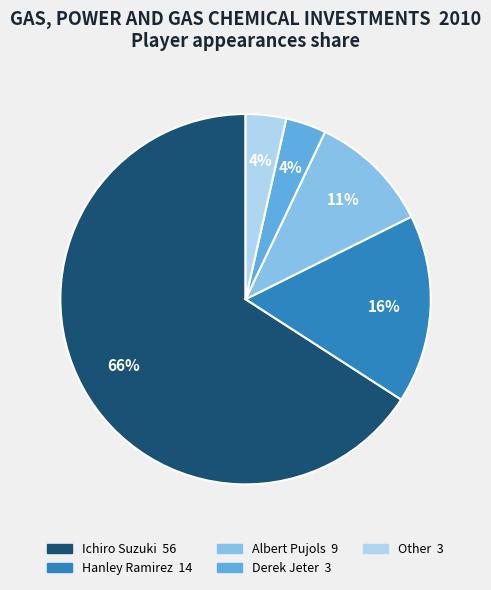

Do Ichiro Suzuki and Derek Jeter together represent more than half of the pie?

Yes